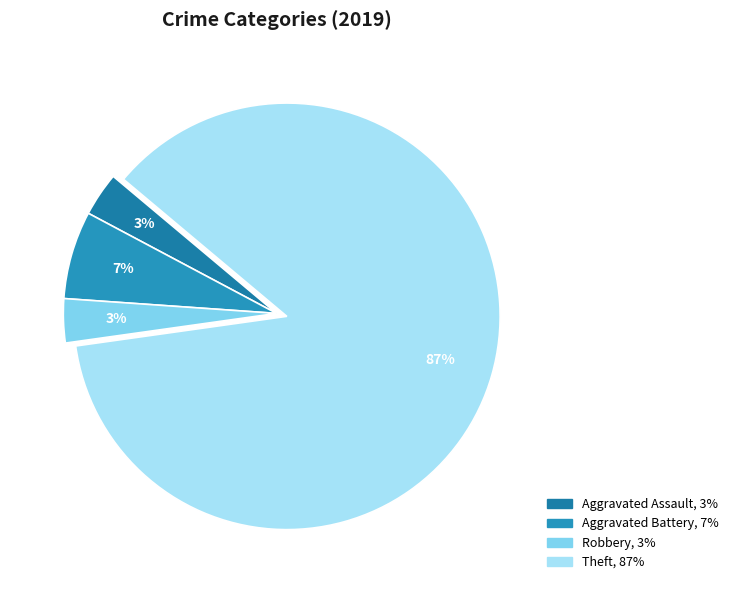

To the nearest percent, what is the average slice percentage?

25%